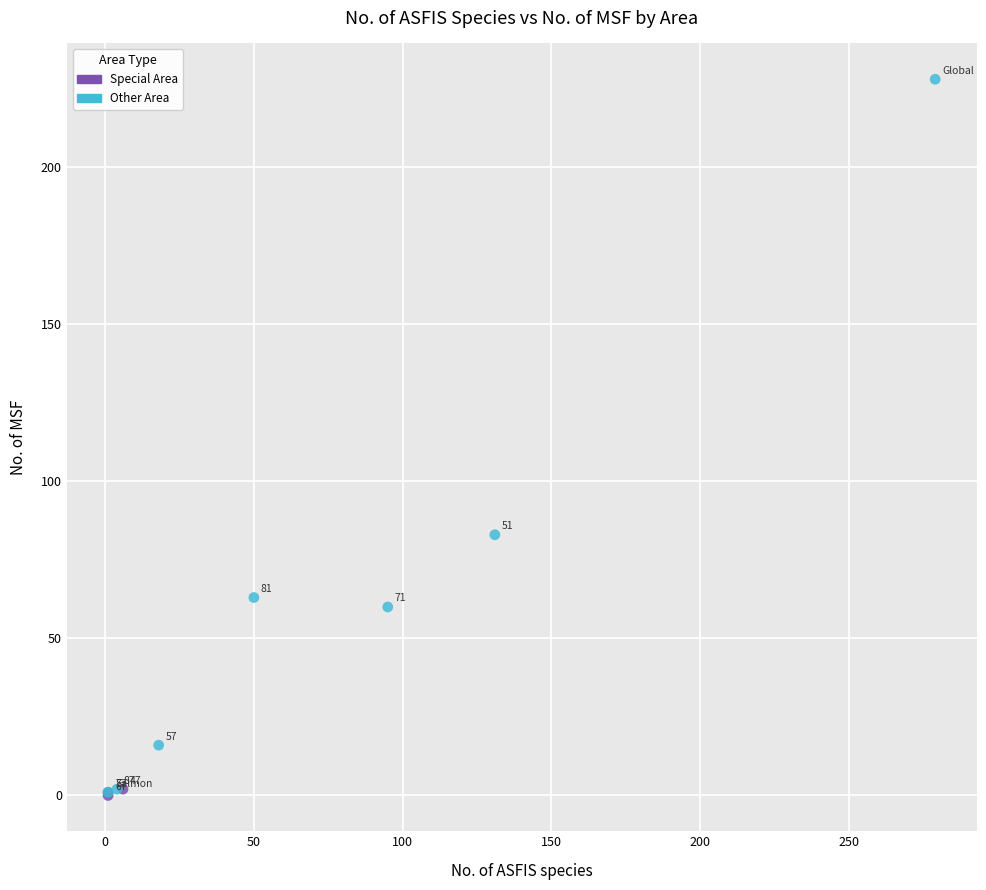

Which series contains the highest Y value?

Other Area